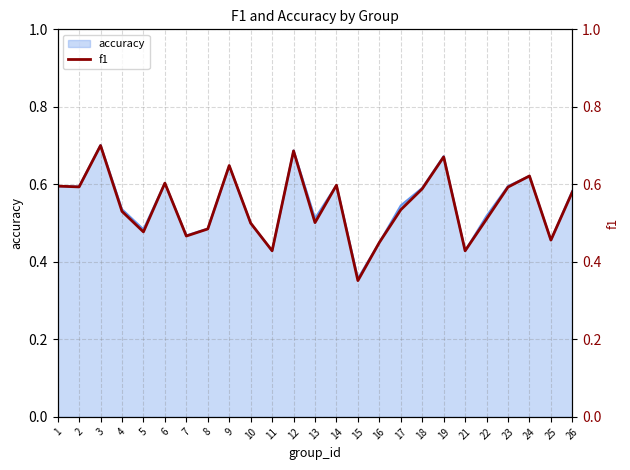

How many lines are shown in the chart?

1